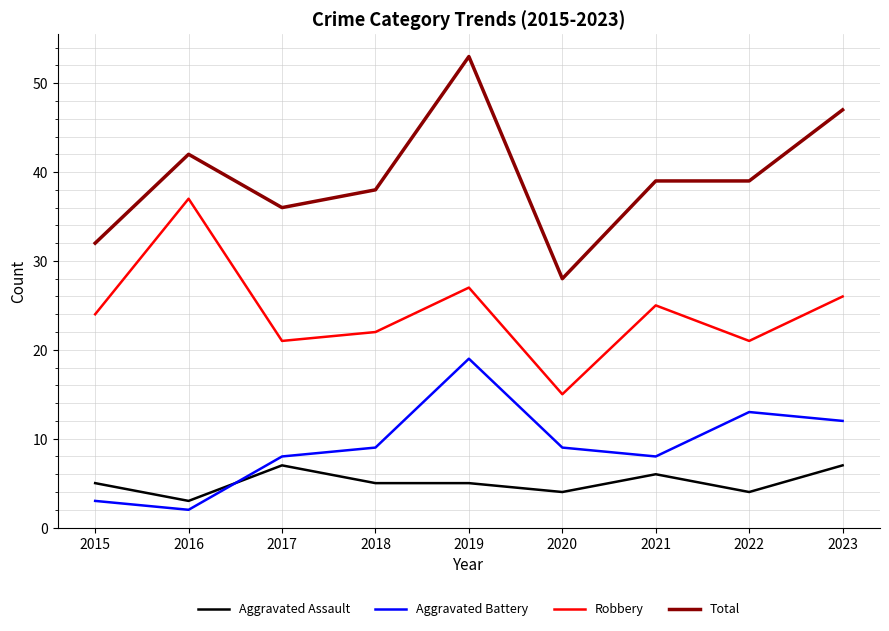

True or false: Aggravated Assault and Robbery cross at least once.

False